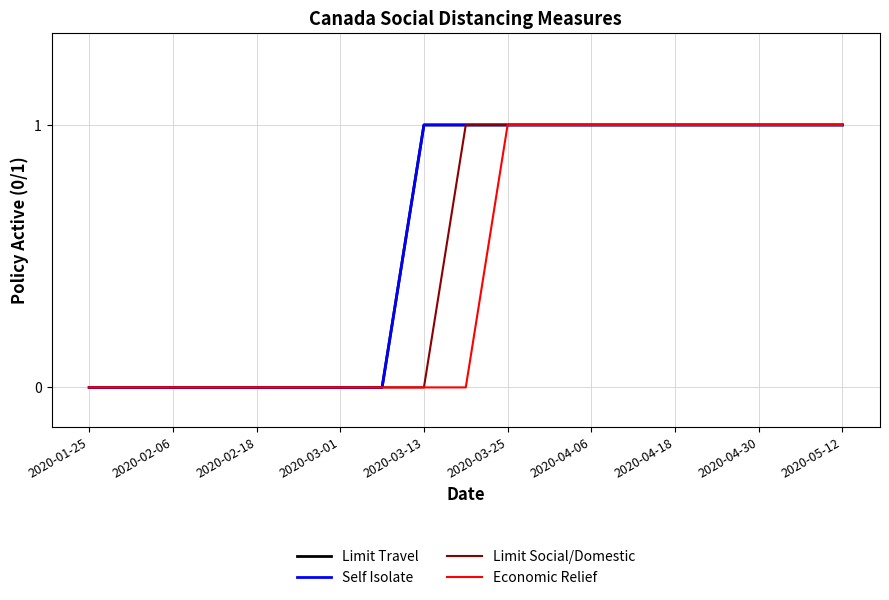

True or false: Limit Travel and Self Isolate intersect in this chart.

False